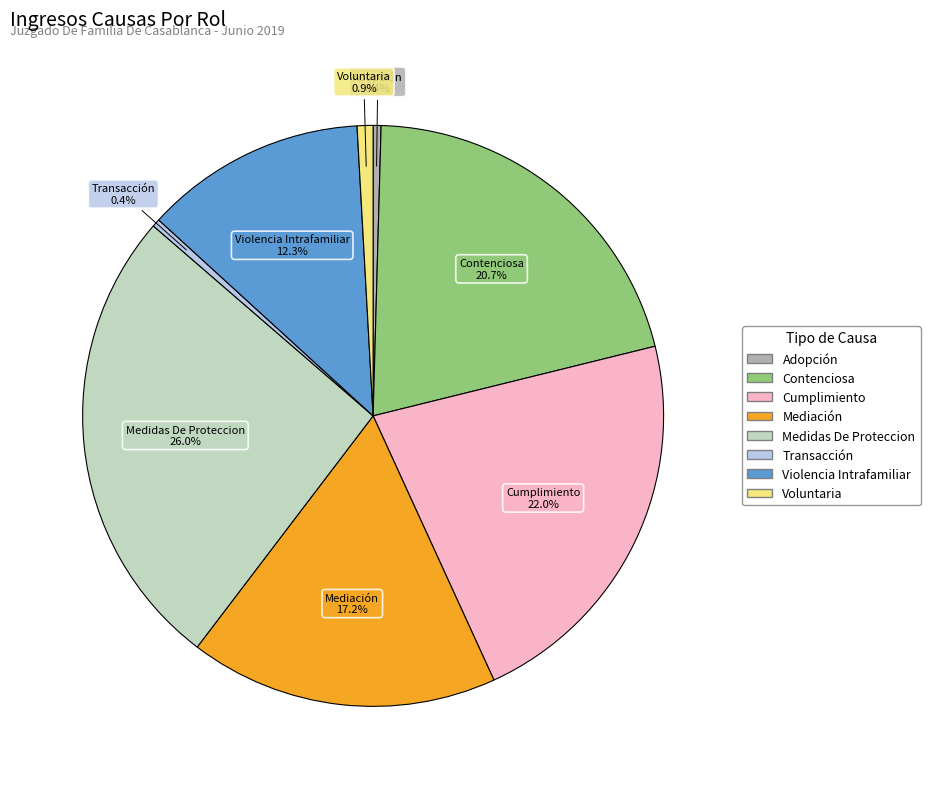

Is there a majority slice in this chart?

No